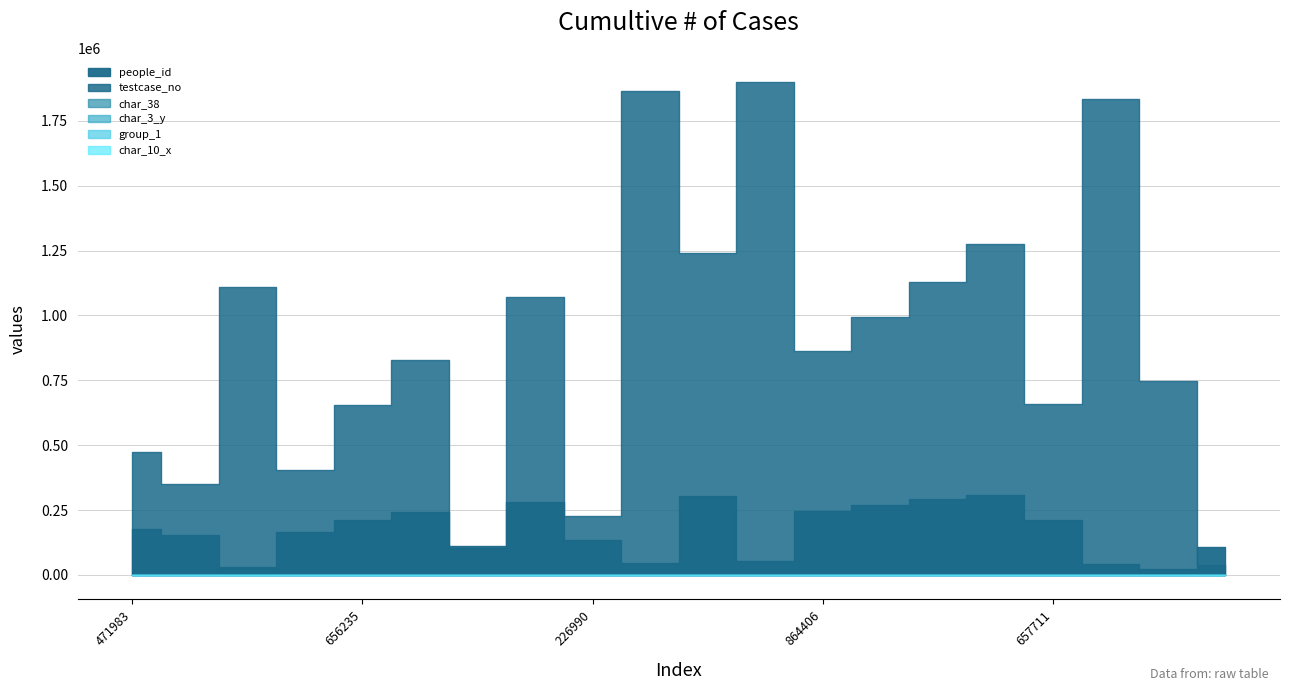

True or false: testcase_no has a value of 350546 at 350545.

True